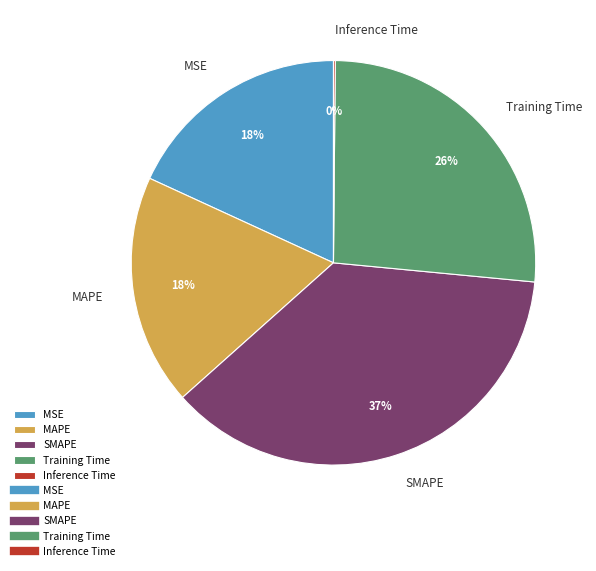

Does any single category account for the majority?

No